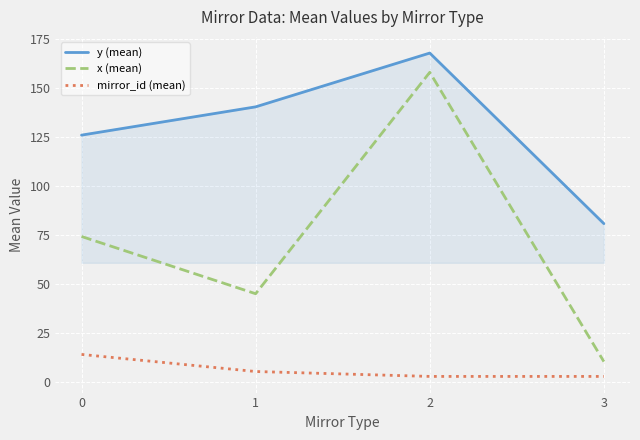

Rank the series at 0 from lowest to highest value.

mirror_id (mean), x (mean), y (mean)